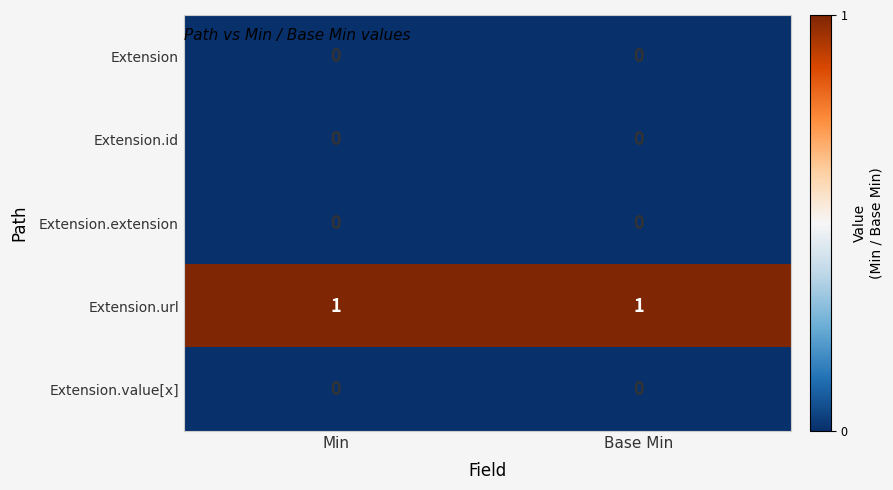

Is the value of Extension.url at Min greater than the value of Extension.id at Base Min?

Yes